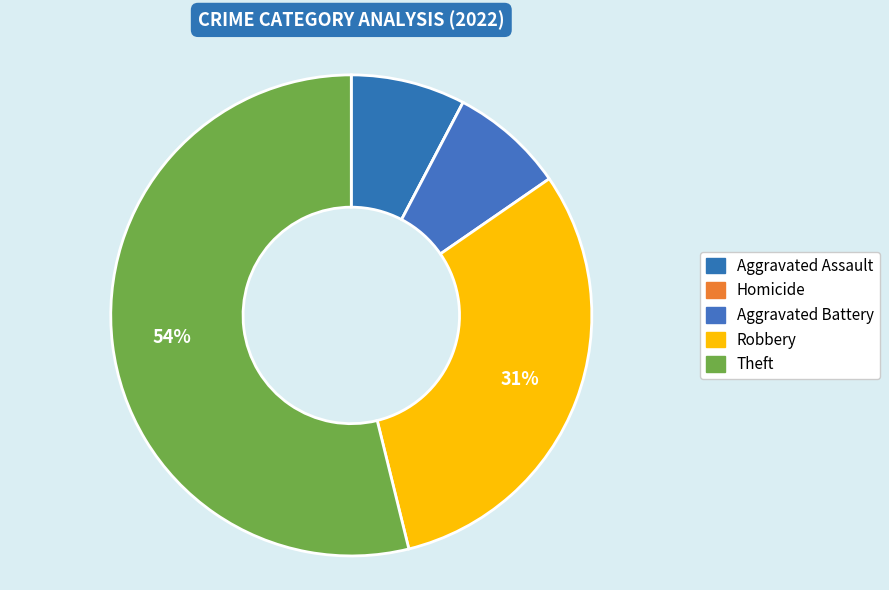

How many slices are in this pie chart?

5